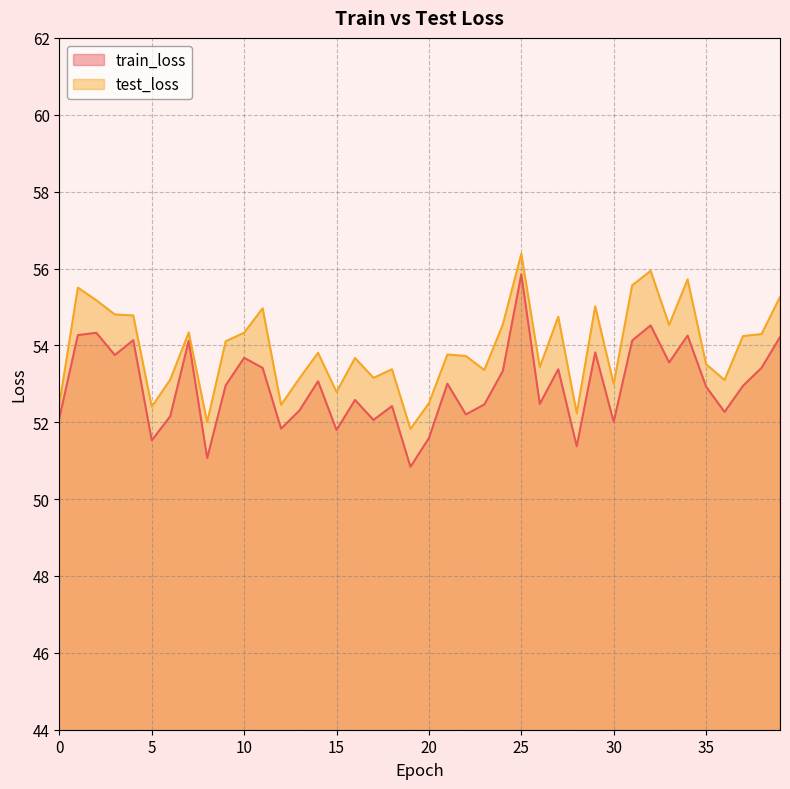

Which series has the largest range (max minus min)?

train_loss